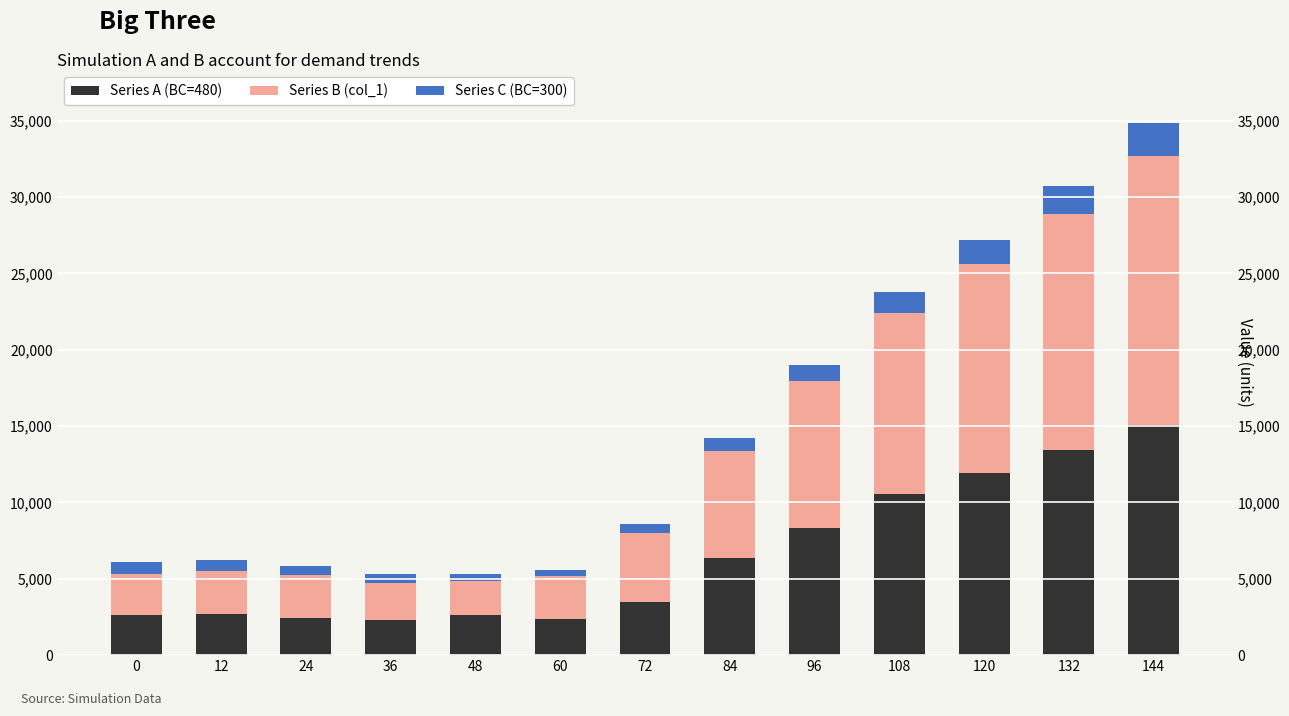

What is the sum of the Series C (BC=300) values at 144 and 60?

2548.8